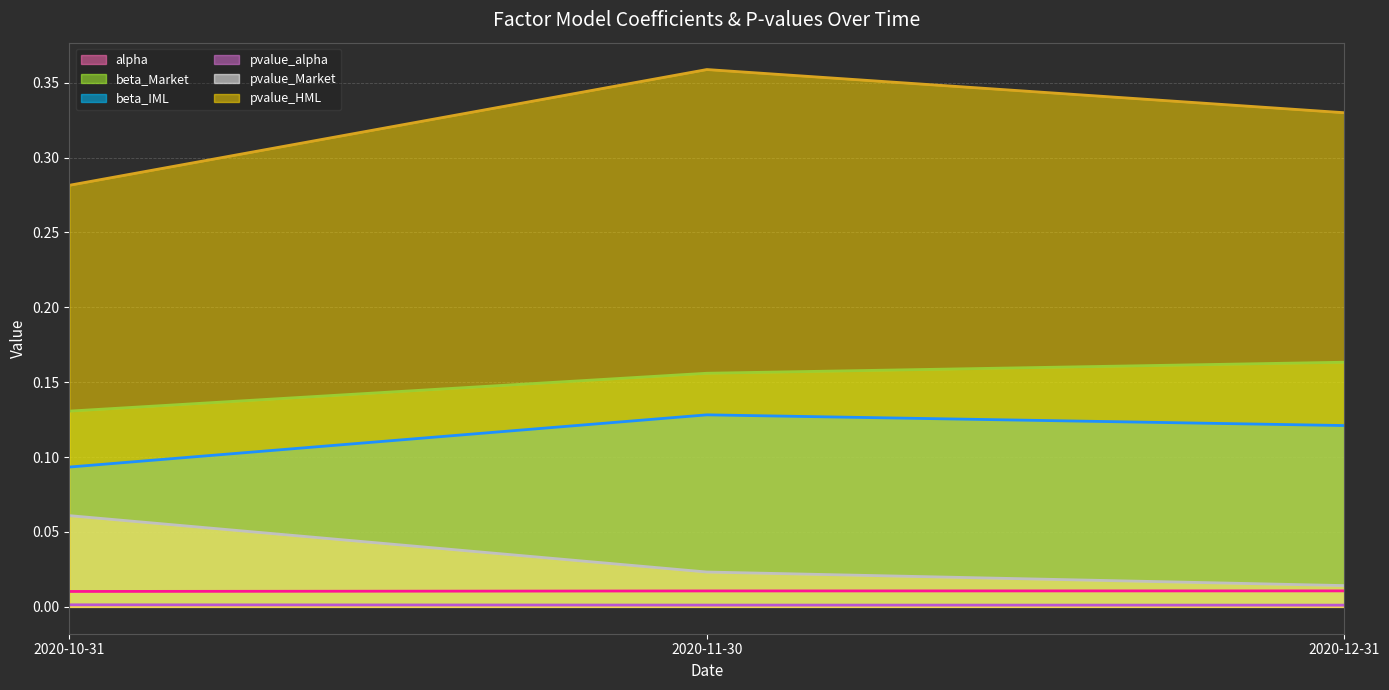

Is the value of pvalue_Market (line) at 2020-11-30 greater than the value of pvalue_alpha (line) at 2020-12-31?

Yes